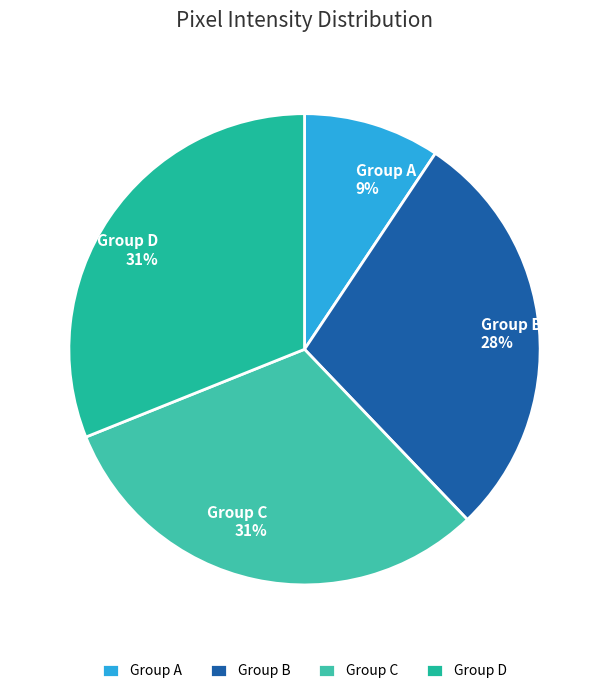

Which has a higher value, Group B or Group C?

Group C